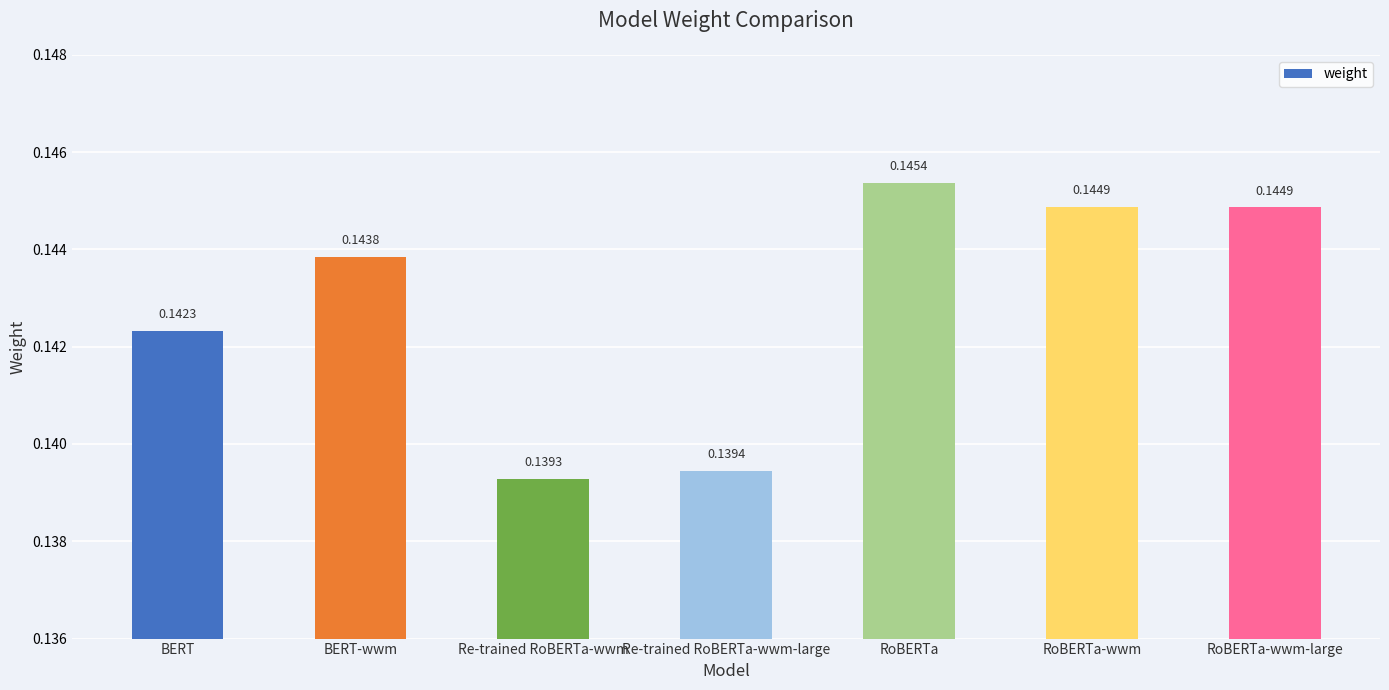

What is the sum of the values at BERT-wwm and Re-trained RoBERTa-wwm?

0.3